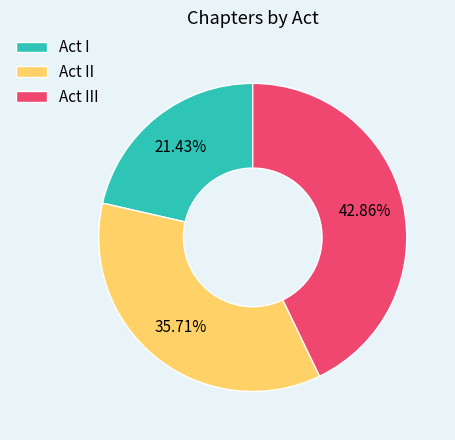

Is there a majority slice in this chart?

No